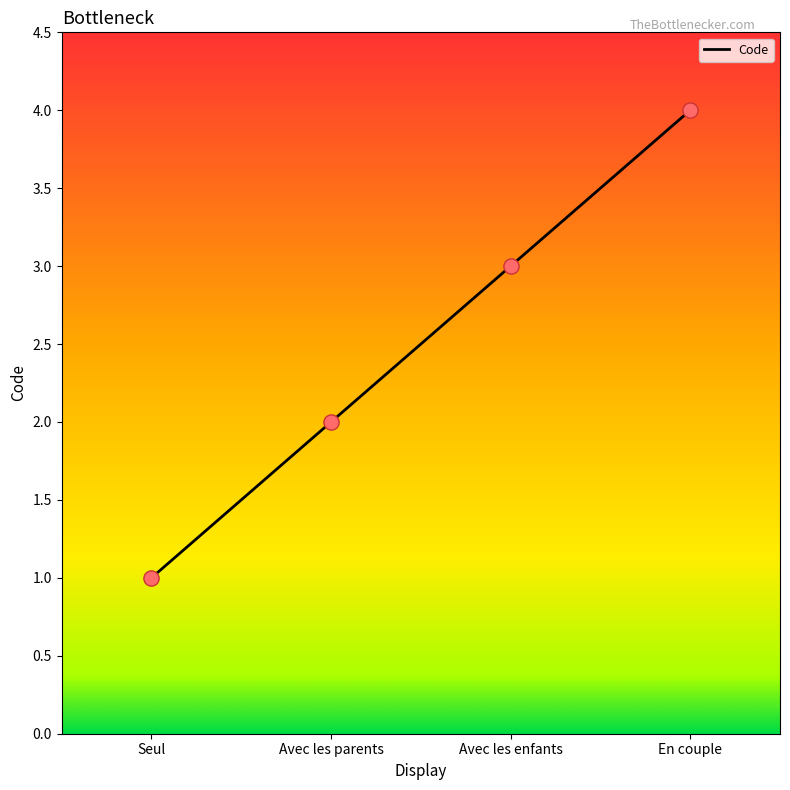

Between Avec les enfants and Seul, which is larger?

Avec les enfants